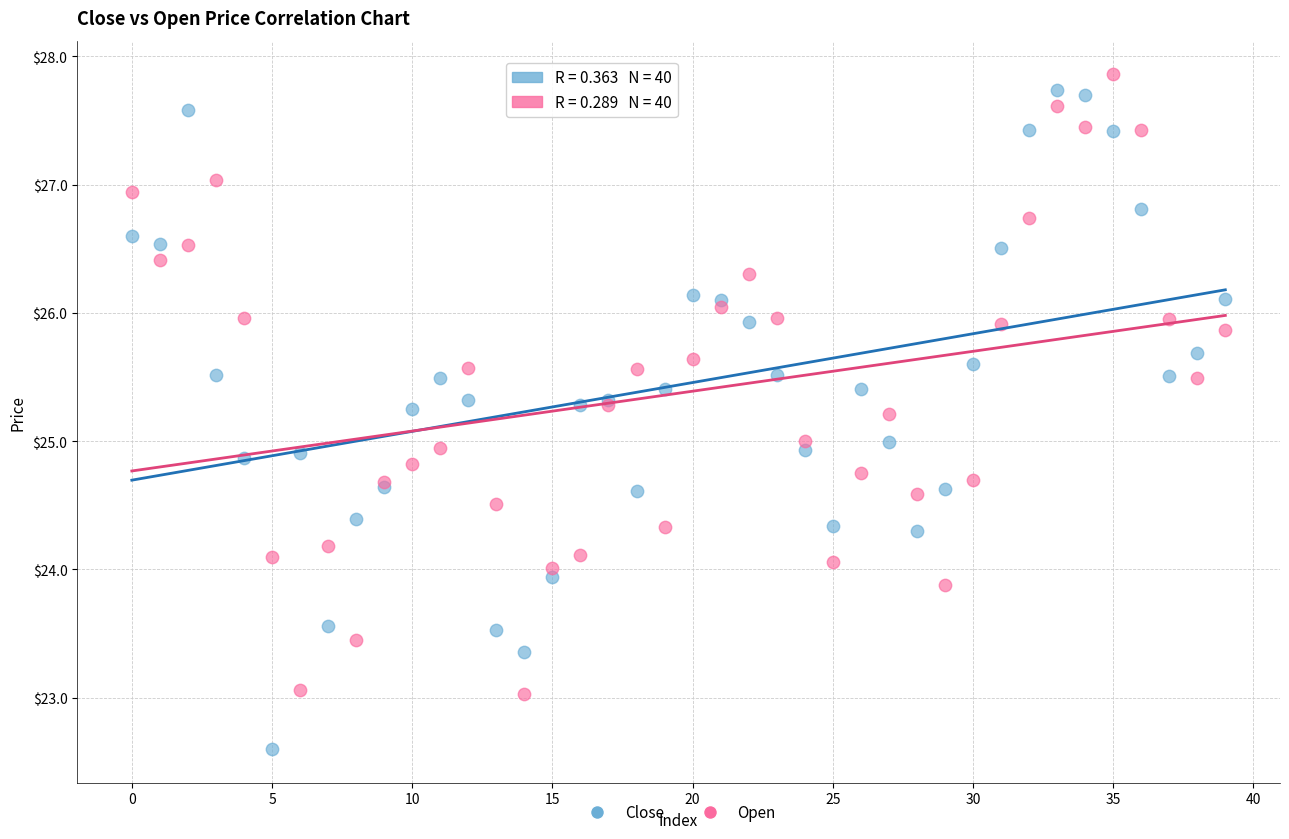

Which series contains the lowest Y value?

Close